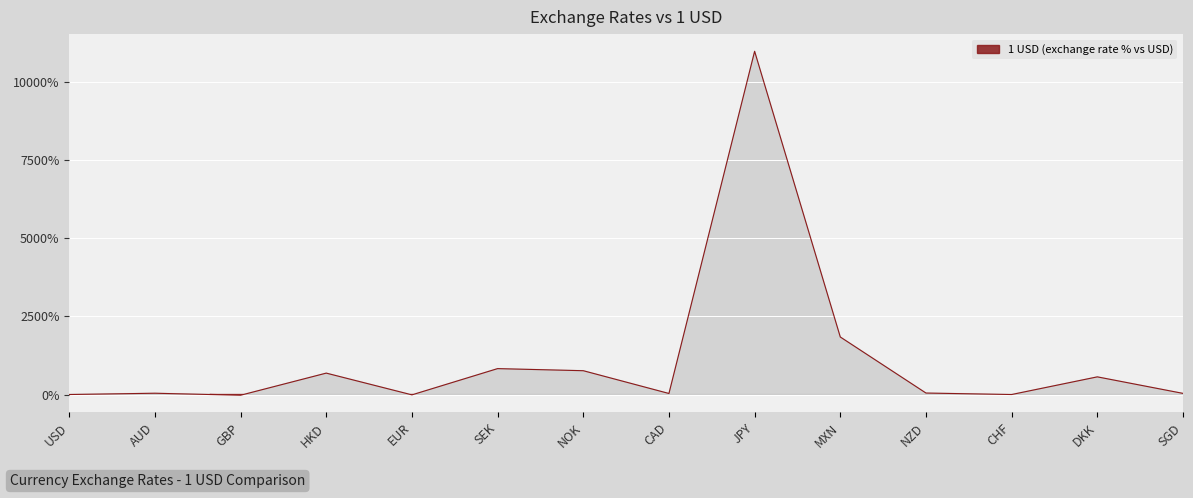

What is the difference between the second highest and minimum values?

1864.0